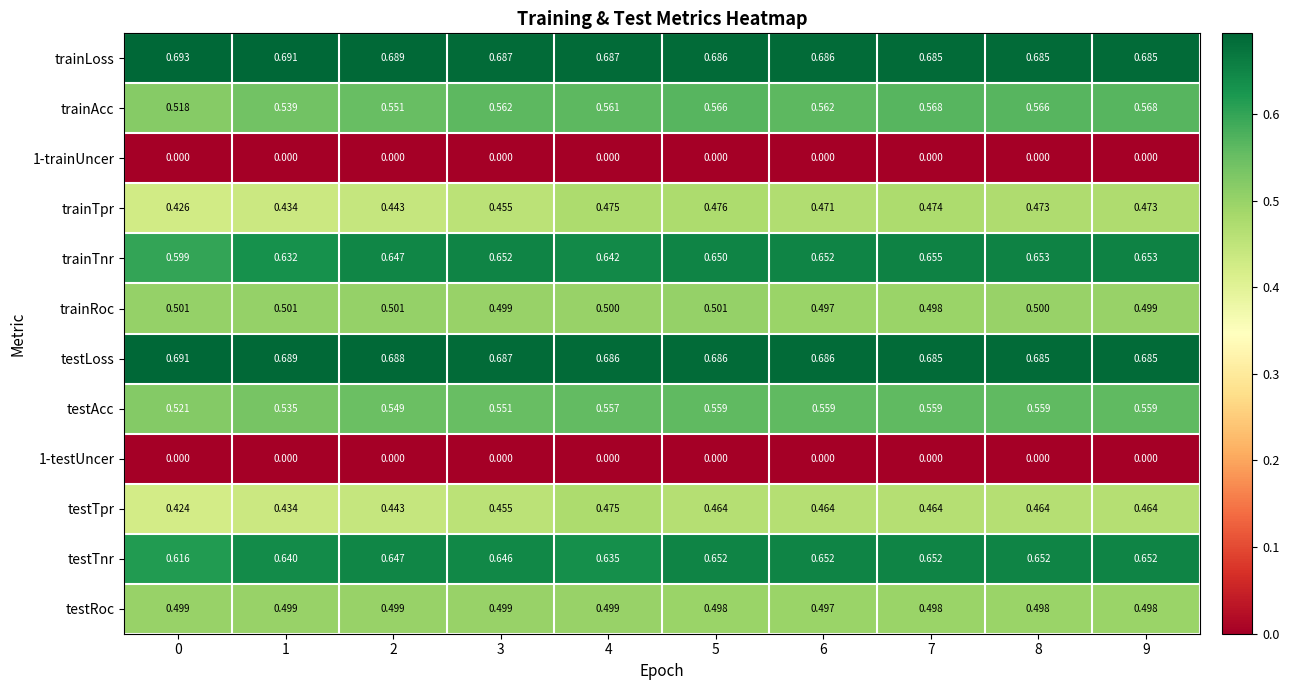

Which series has the largest range (max minus min)?

trainTnr